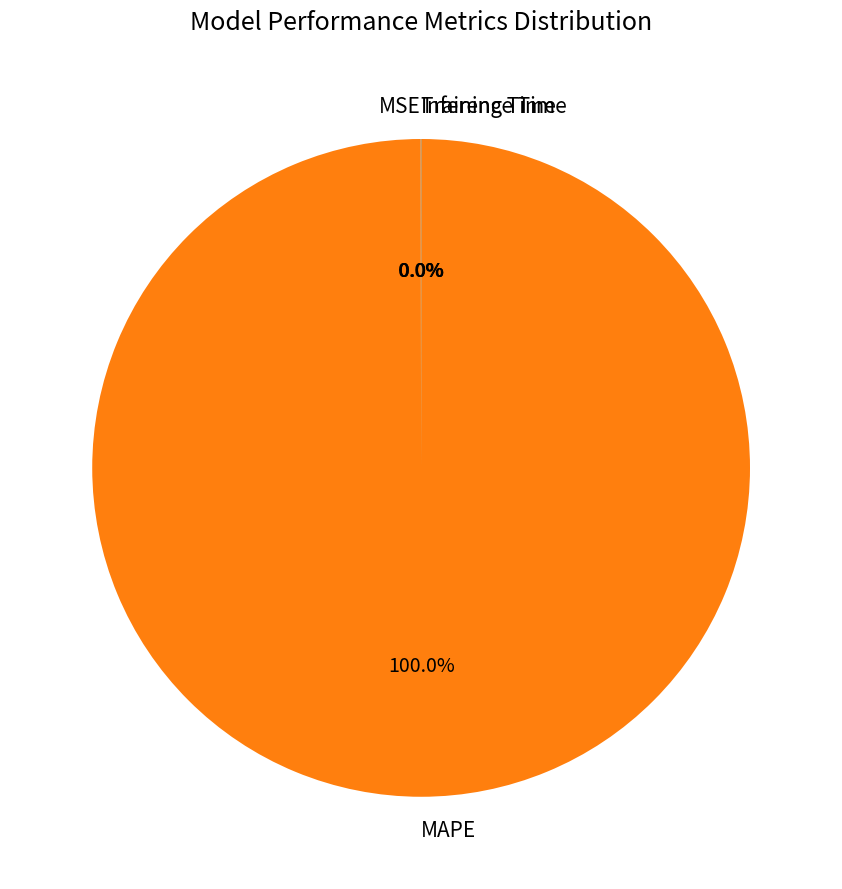

Which slice is the largest?

MAPE